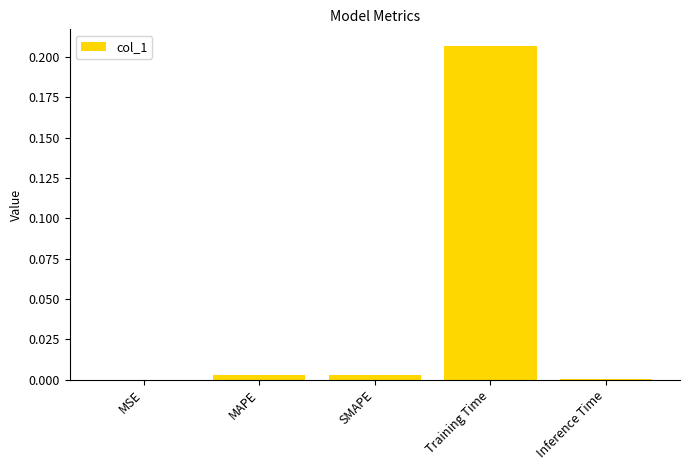

Which label corresponds to the largest value in the chart?

Training Time